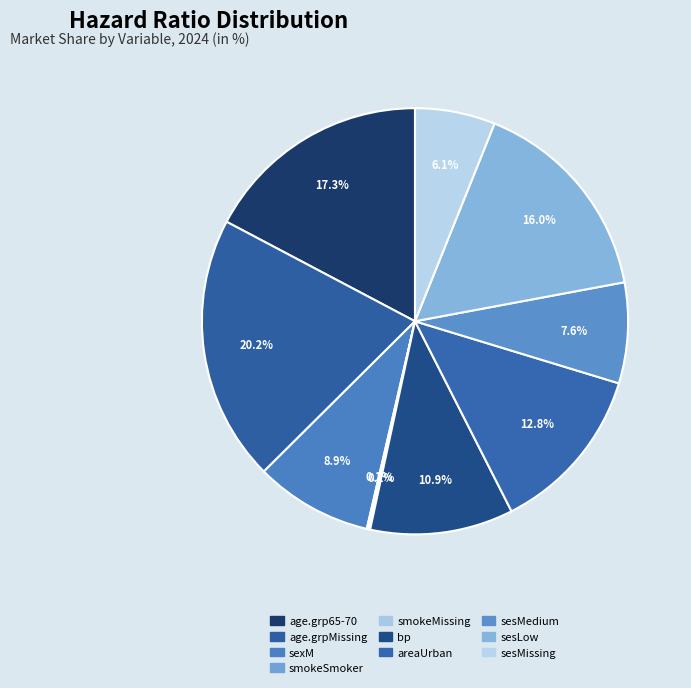

What percentage is NOT represented by smokeMissing?

99.9%